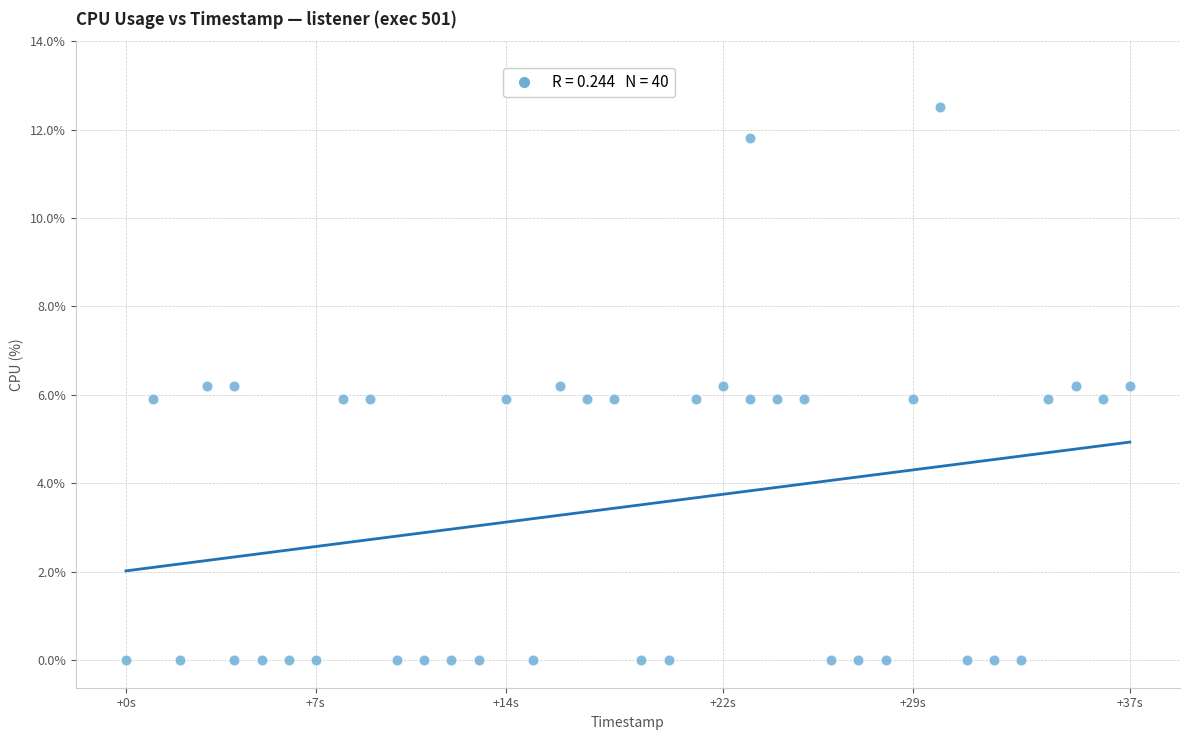

What is the range of X values (max minus min)?

37.0